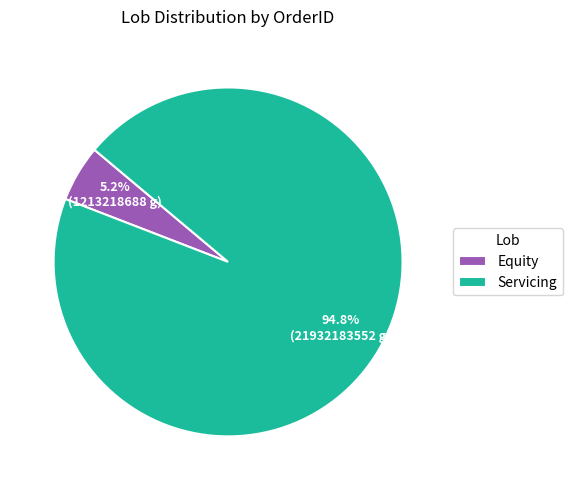

The Equity slice represents 5% of the pie. True or false?

True